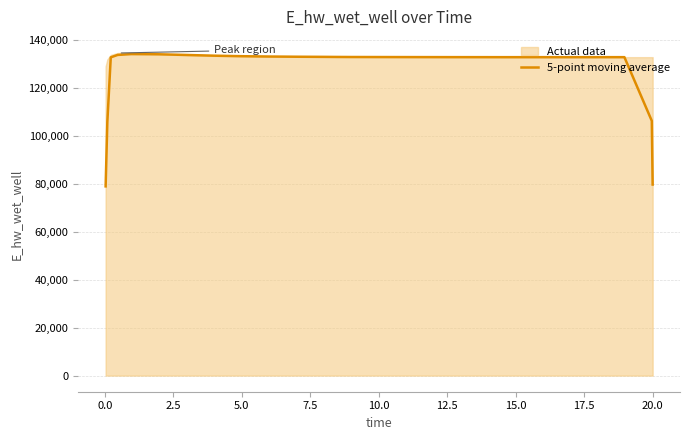

What is the lowest value of the 5-point moving average series?

78973.5